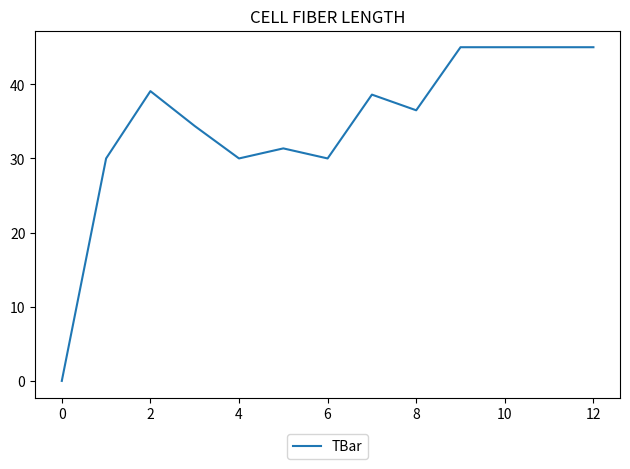

What is the difference between the maximum and minimum values?

45.0